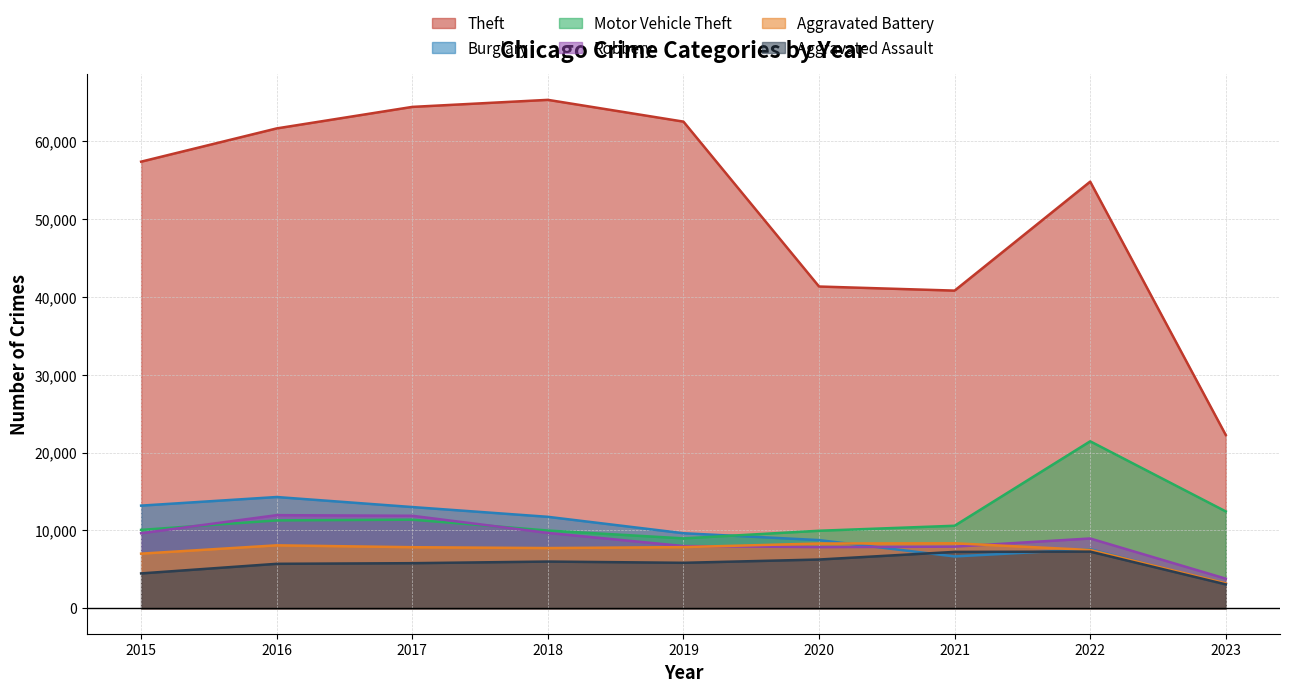

The value of Burglary at 2021 is 9378. True or false?

False